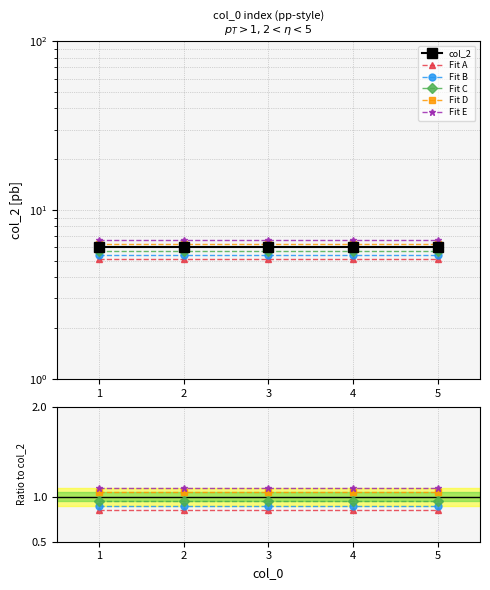

Where is Fit E nearest to the value 1?

1